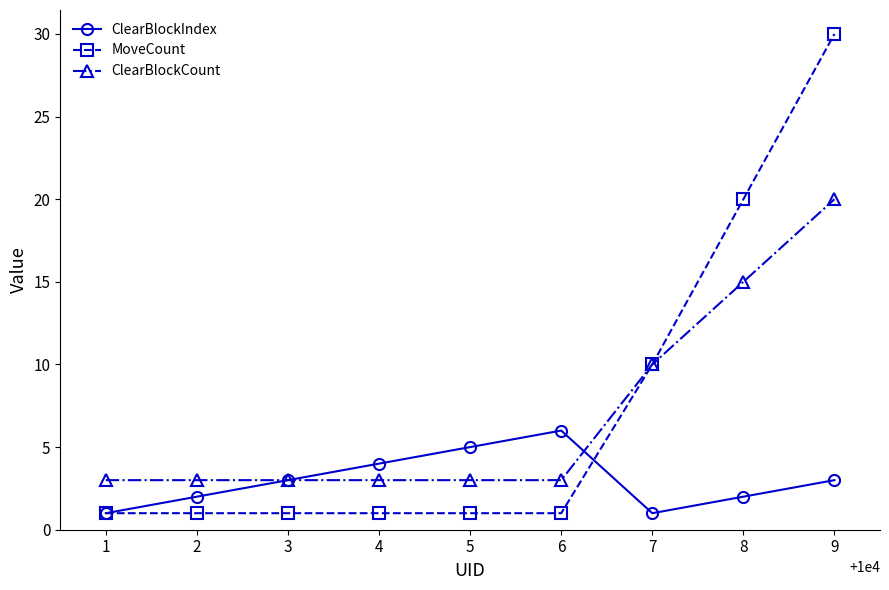

What is the highest value of the MoveCount series?

30